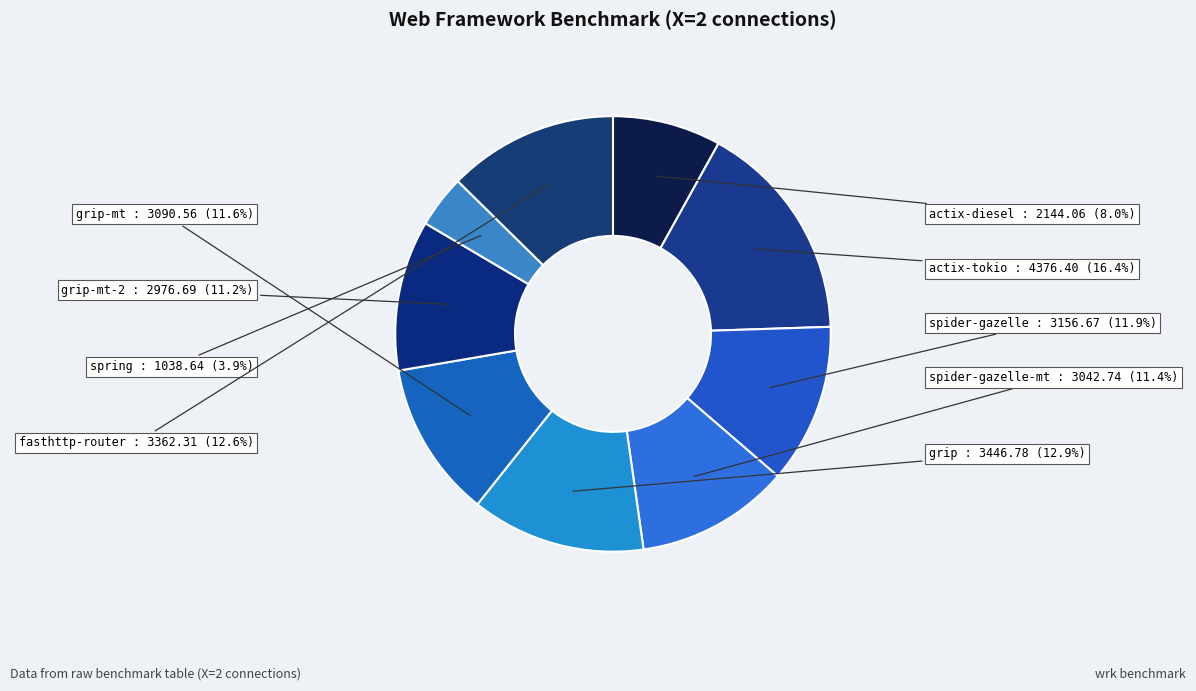

How many segments does this pie chart have?

9